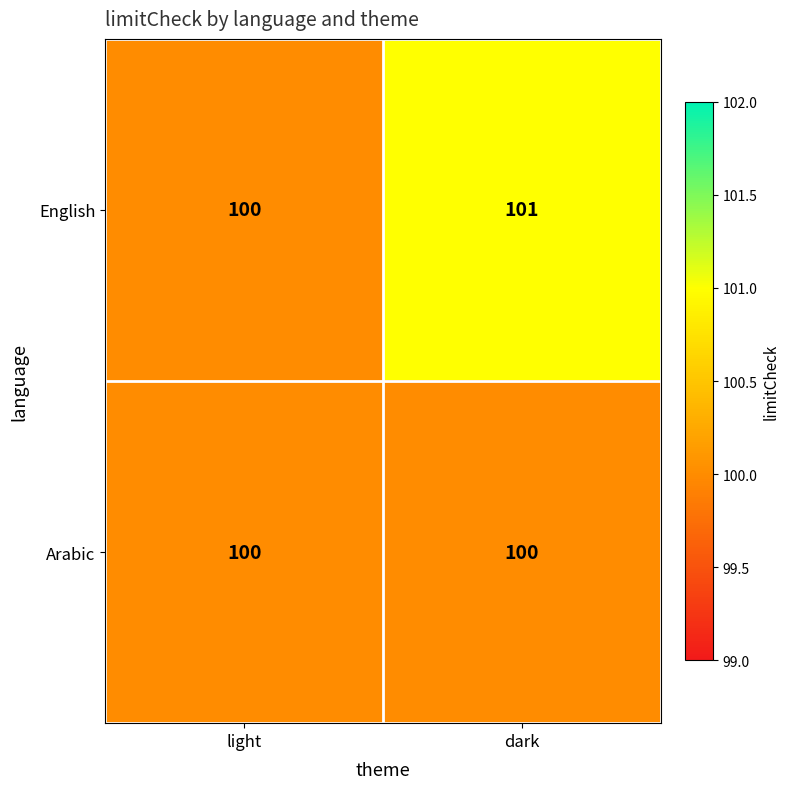

What is the total value across all series at light?

200